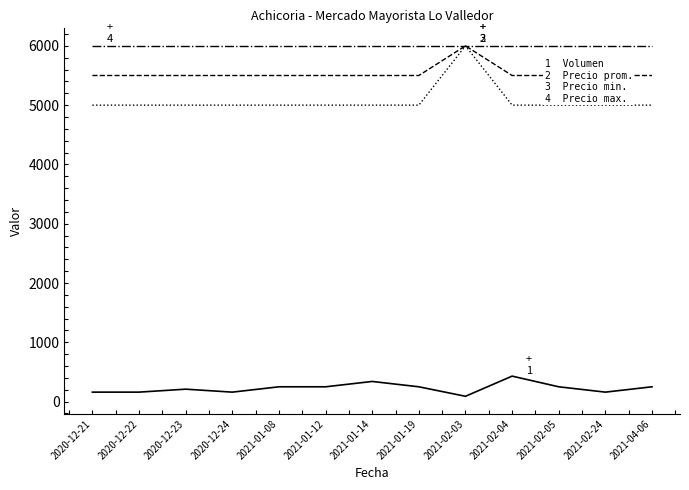

Which series has the largest total across all categories?

Precio maximo